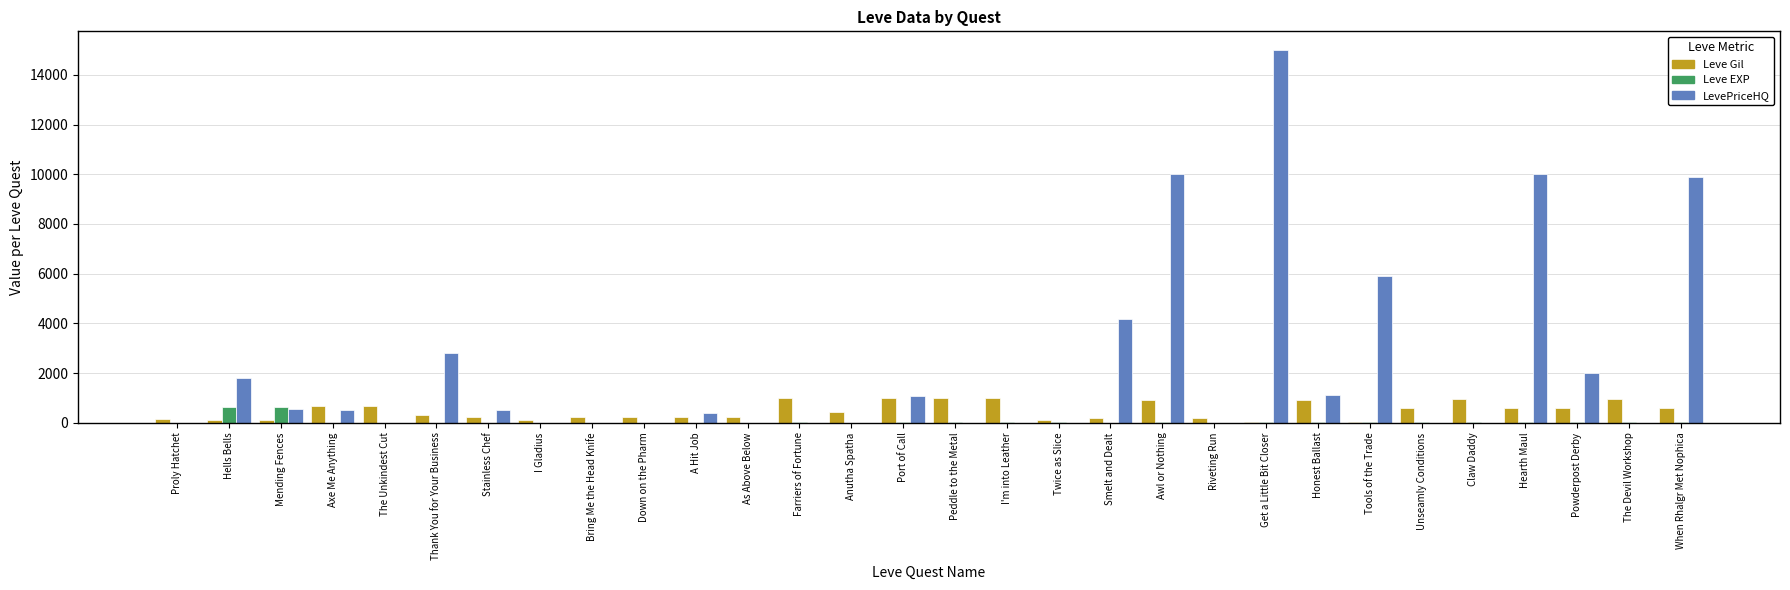

How many groups of bars are there?

30